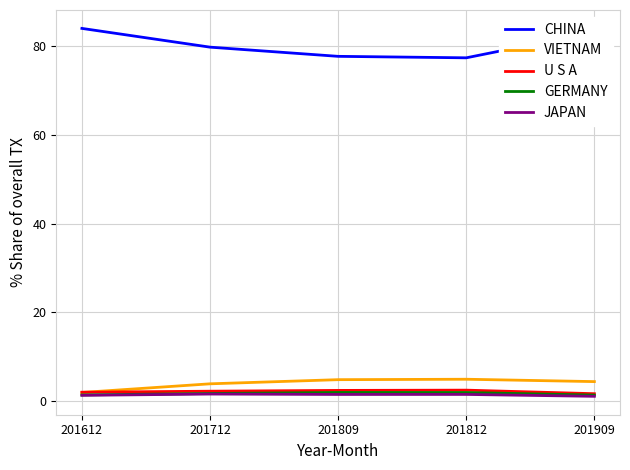

True or false: GERMANY and CHINA intersect in this chart.

False